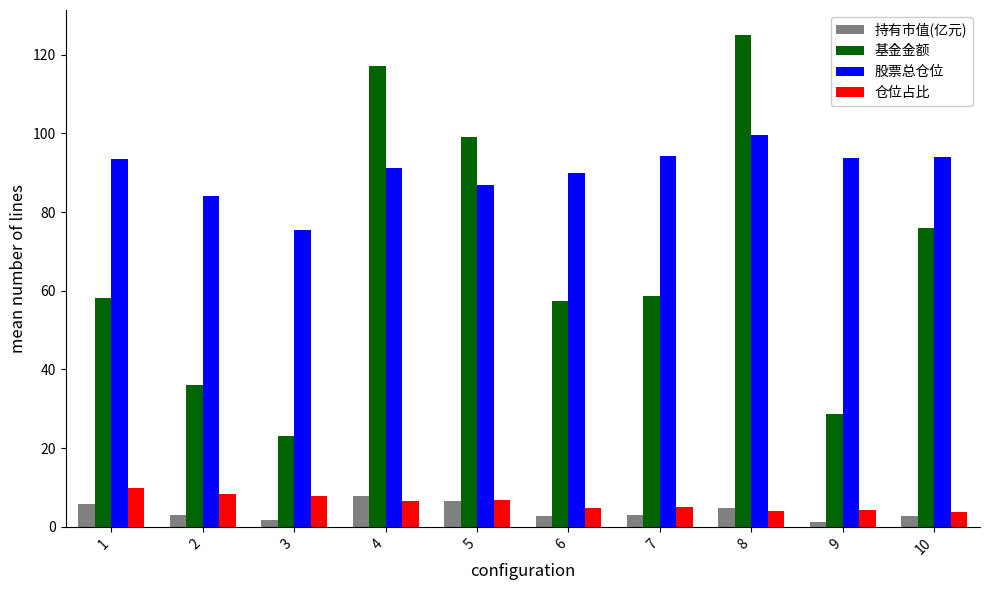

What is the difference between the highest and lowest values at 2?

81.2